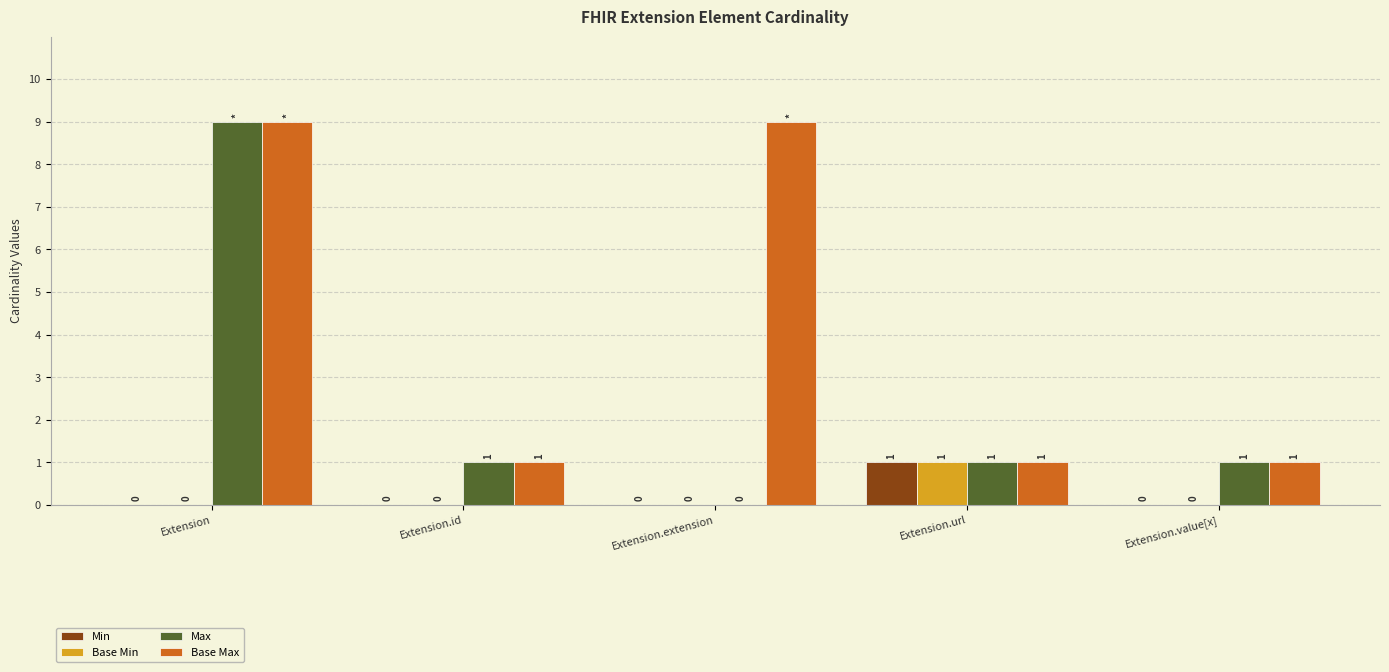

How many data points does each series have?

5